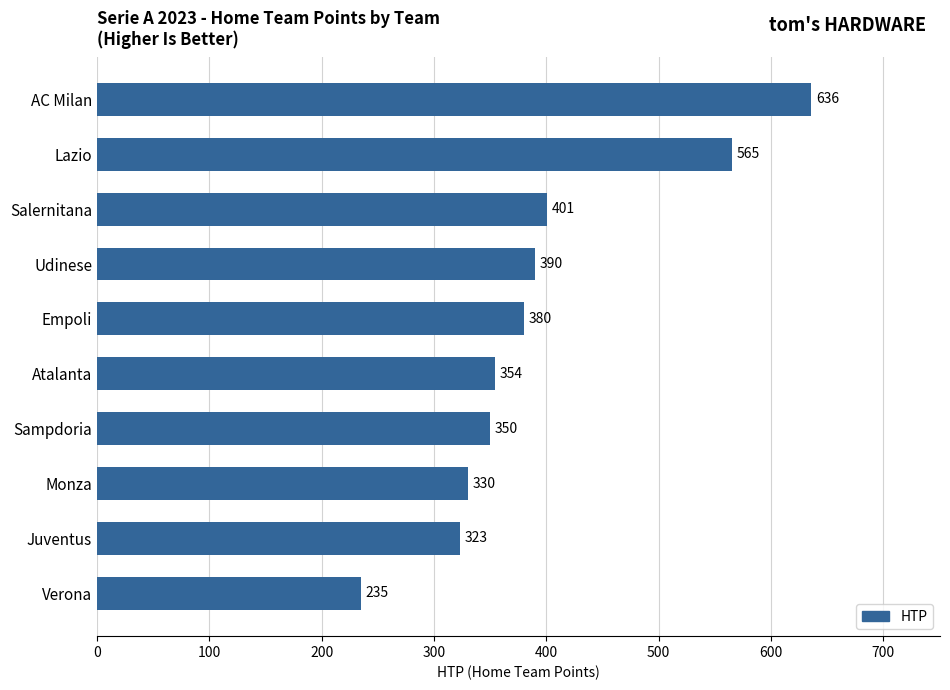

What is the maximum value shown in the chart?

636